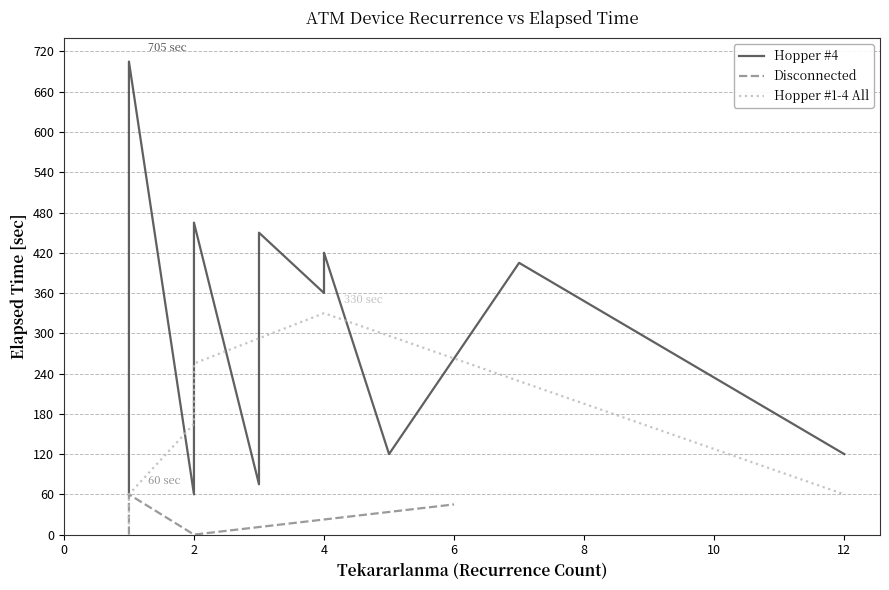

What is the label of the 11th point from the left?

10